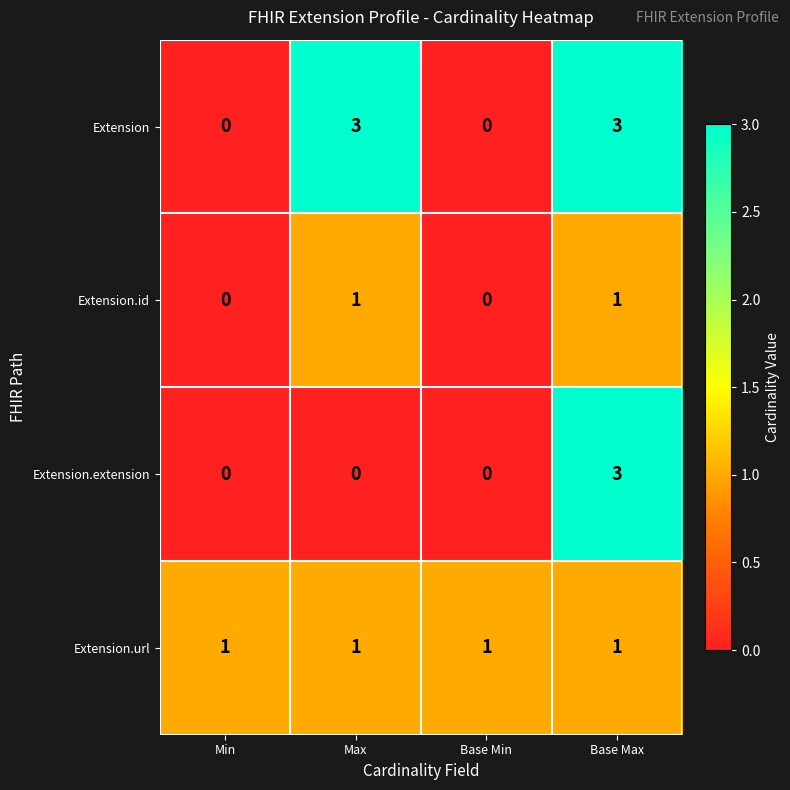

What is the spread (max minus min) of values at Max?

3